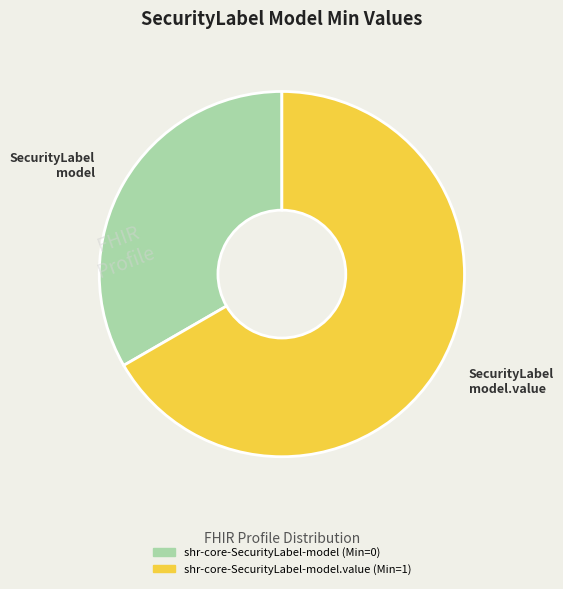

Is it true that SecurityLabel model is 33% of the pie?

True